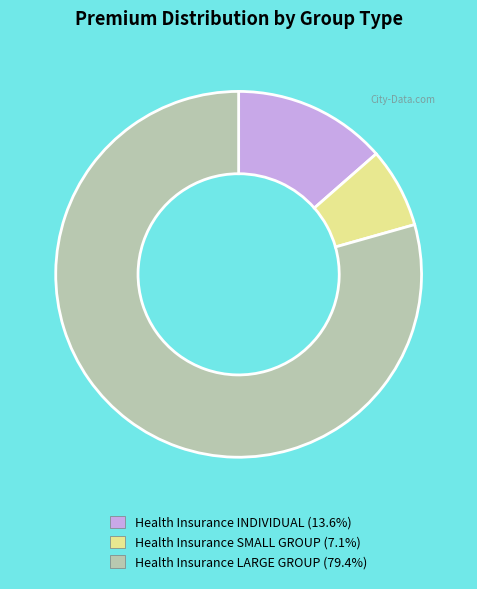

The Health Insurance SMALL GROUP slice represents 1% of the pie. True or false?

False